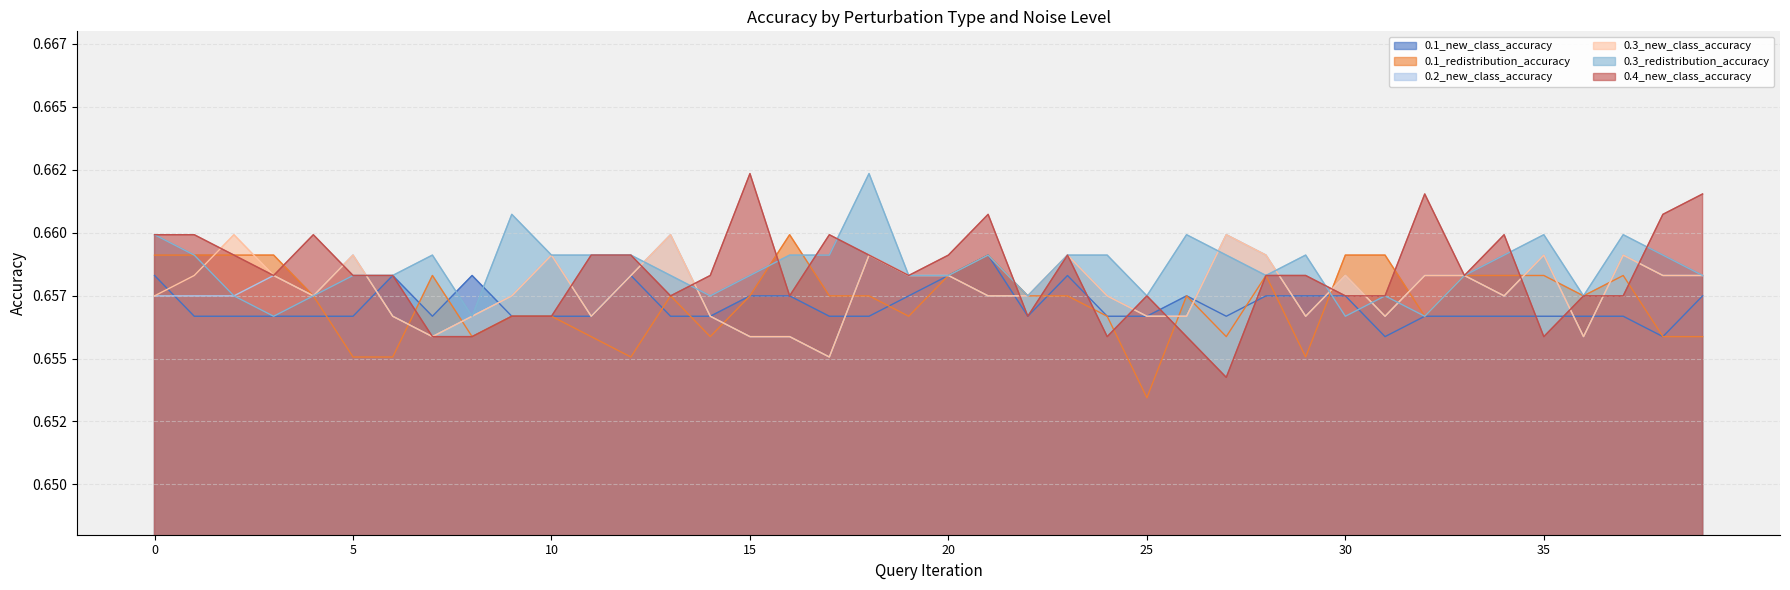

How many 0.4_new_class_accuracy values are between 0 and 1?

40